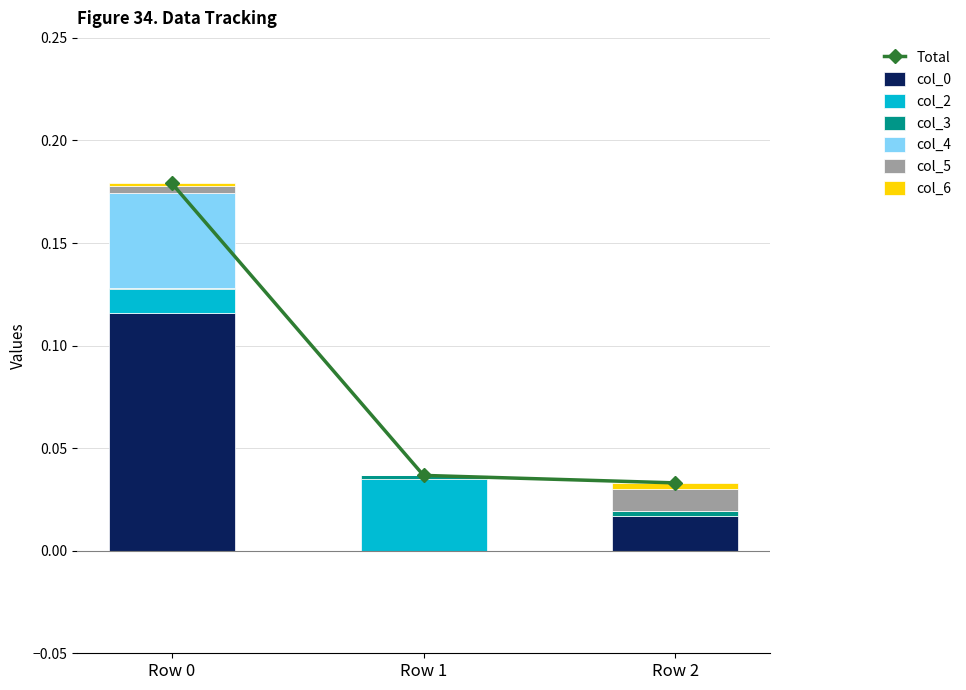

Count the col_6 values in the range 0 to 1.

3